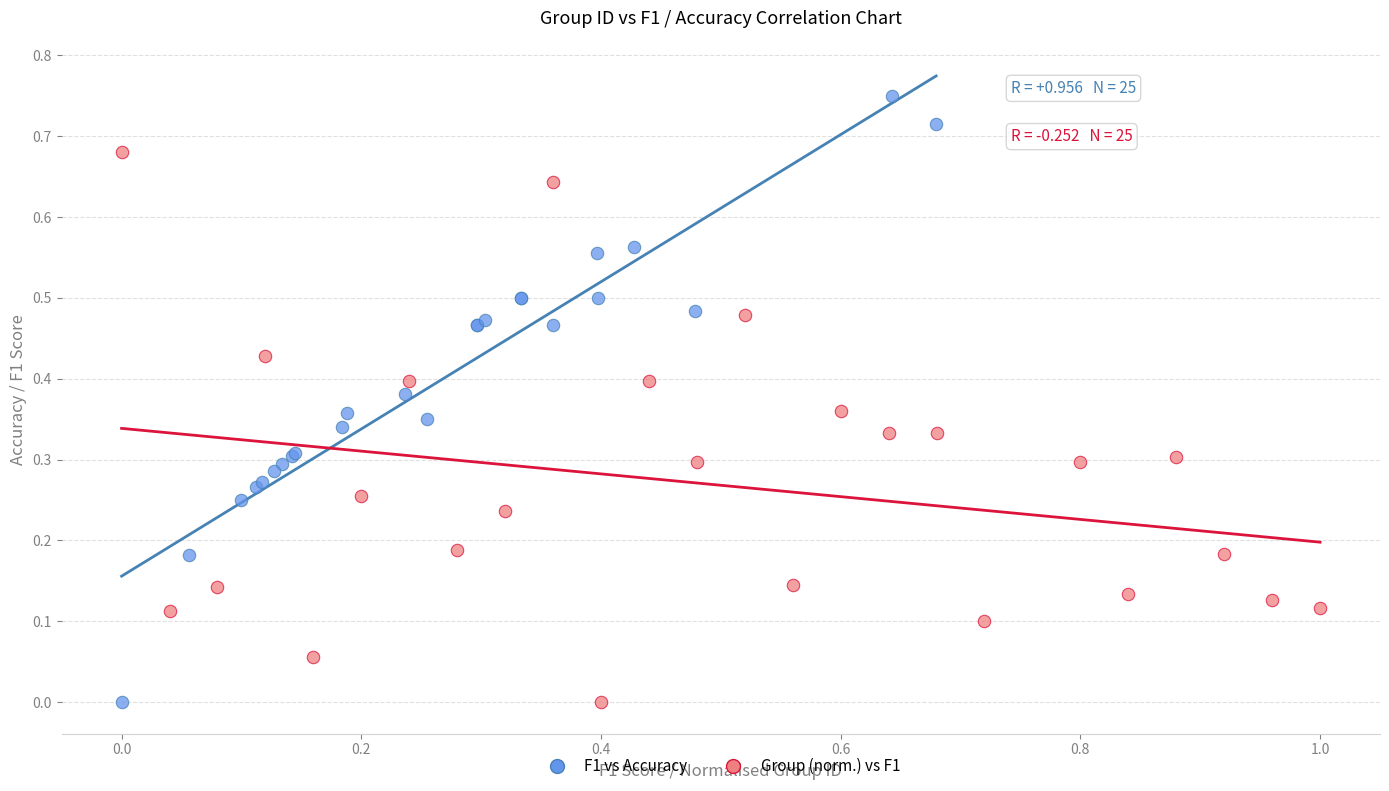

Which series has the largest Y range (max minus min)?

F1 vs Accuracy